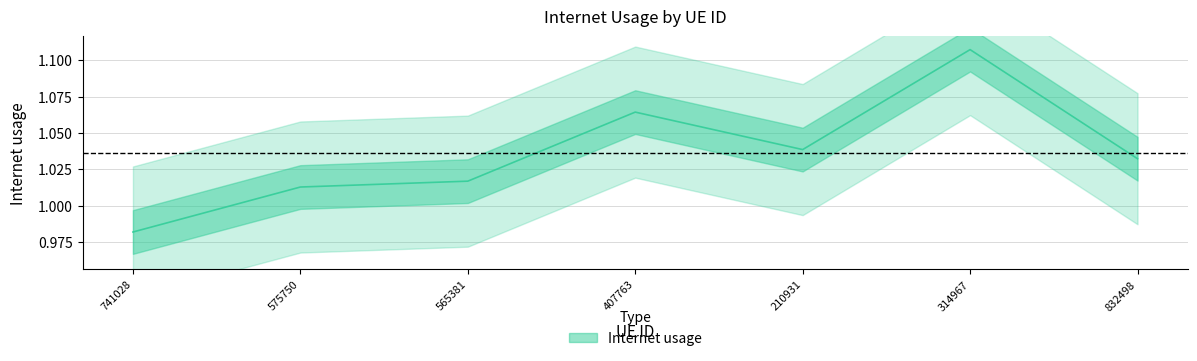

What is the minimum value shown in the chart?

1.0